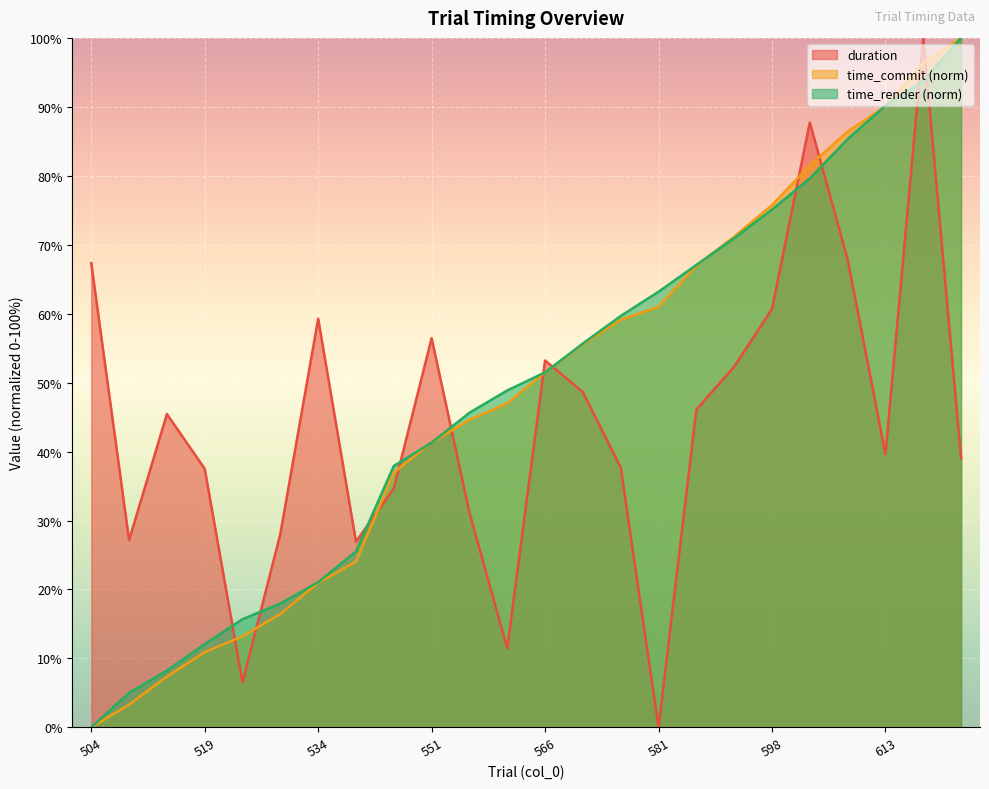

What is the average value of the duration series?

44.4